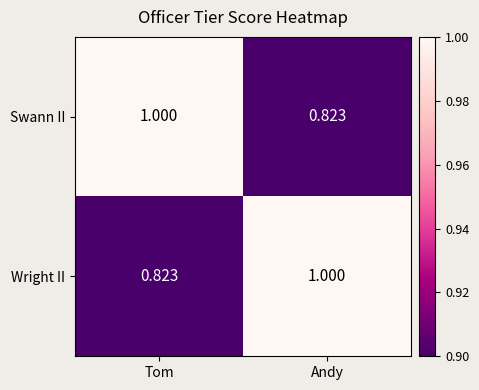

At which label is Swann II closest to 0?

Andy